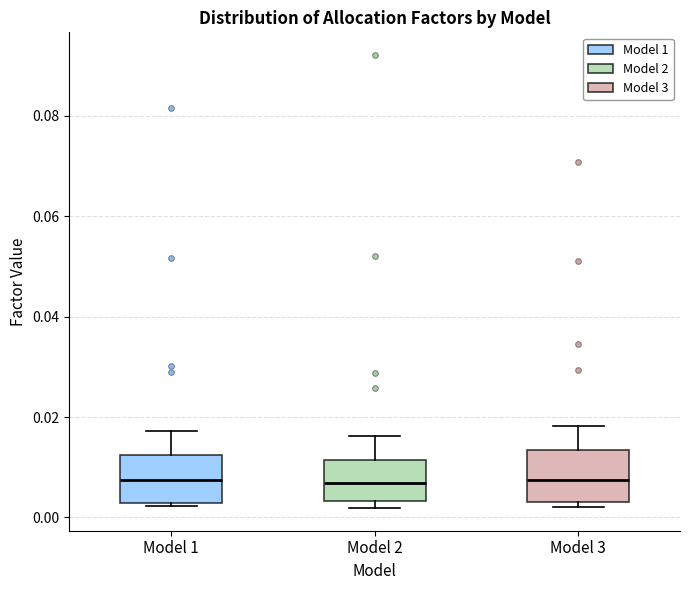

Reading left to right, transcribe this box plot: for each box, give where its median line is, the range the box spans, and where its two whiskers end, as read against the y-axis. The values are not printed on the chart, so give them approximately, as read against the axis.

Model 1: median 0.008, box 0.002 to 0.012, whiskers 0.002 (just below the box's lower edge) to 0.018
Model 2: median 0.006, box 0.004 to 0.012, whiskers 0.002 to 0.016
Model 3: median 0.008, box 0.004 to 0.014, whiskers 0.002 to 0.018